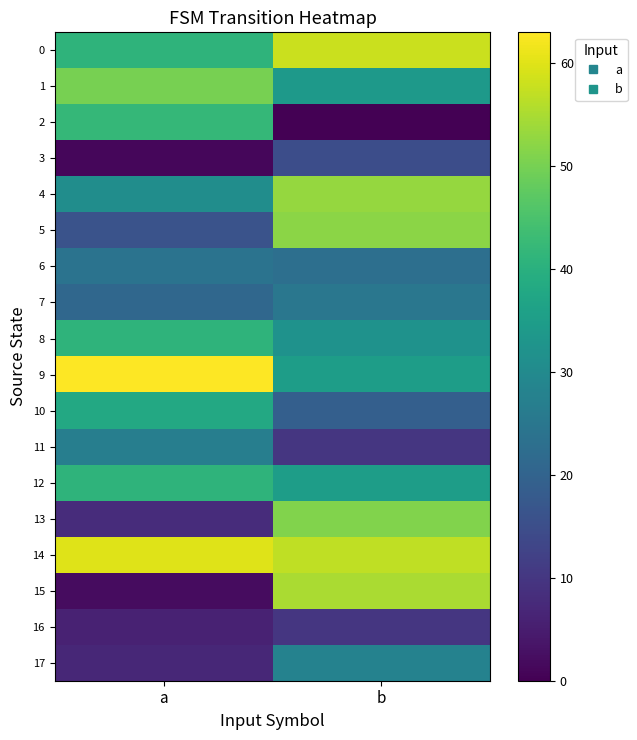

Which series has the largest total across all categories?

14